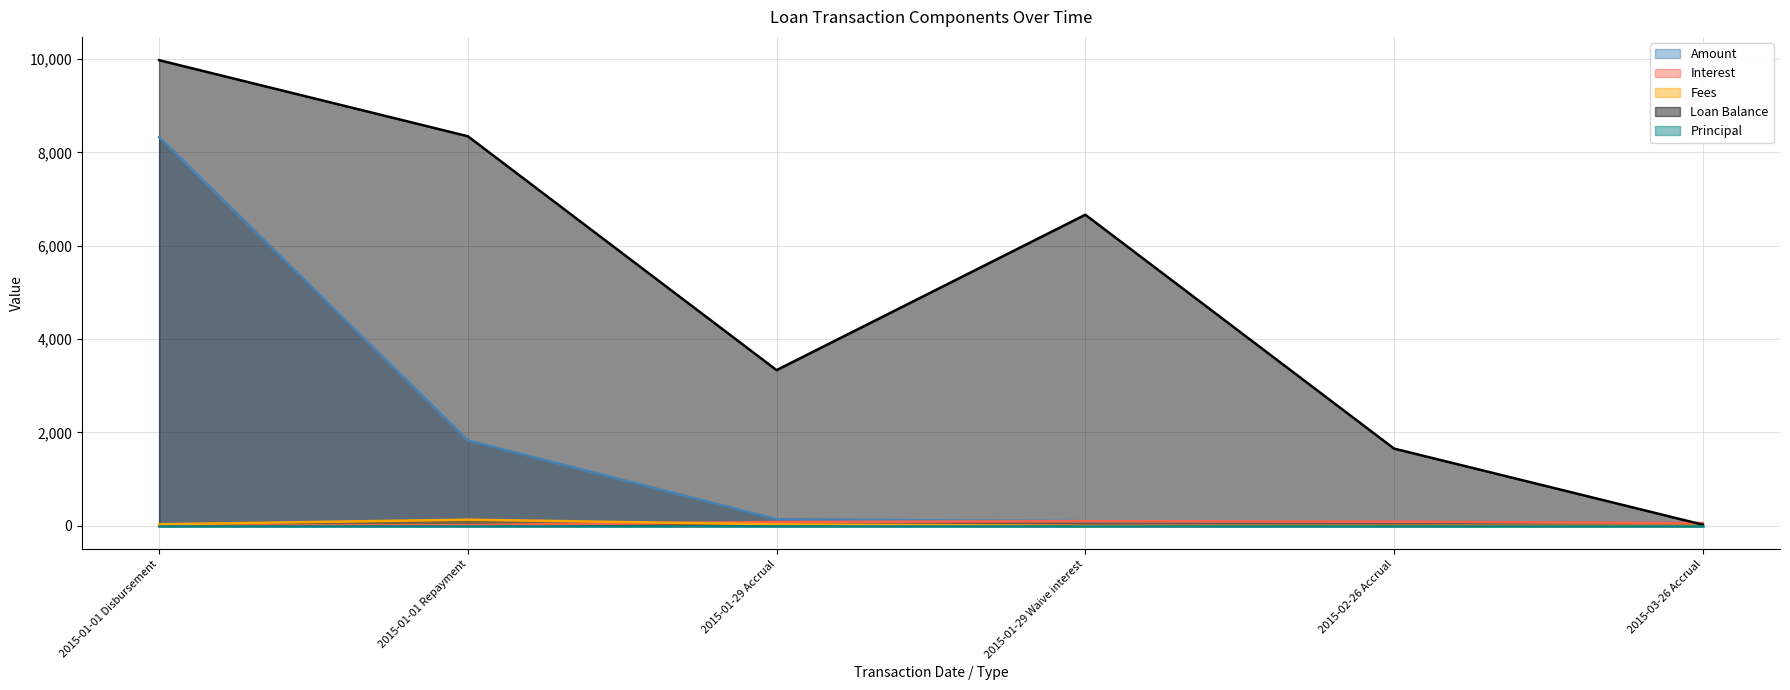

At which category does the chart reach its peak across all series?

2015-01-01 Disbursement